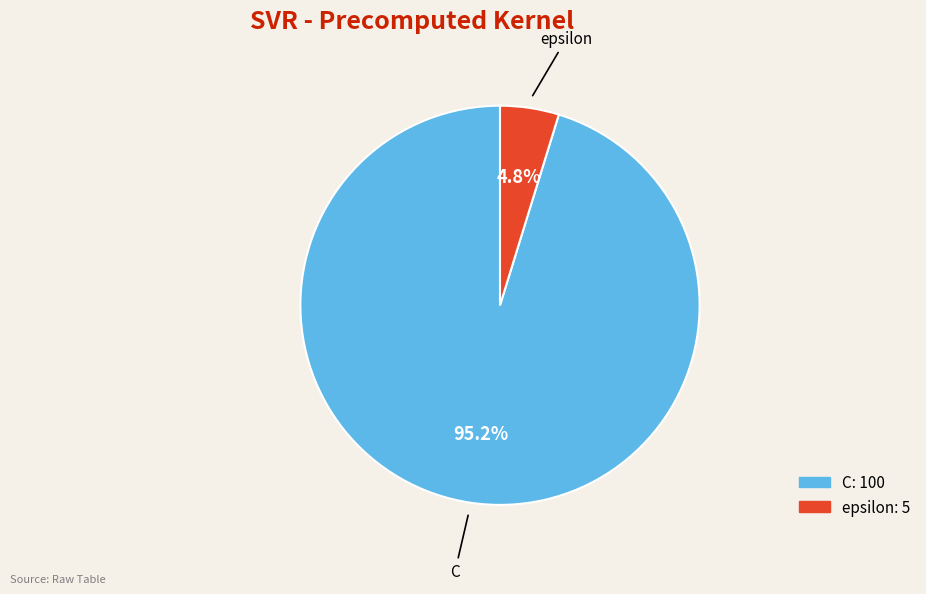

Count the number of slices in the pie.

2